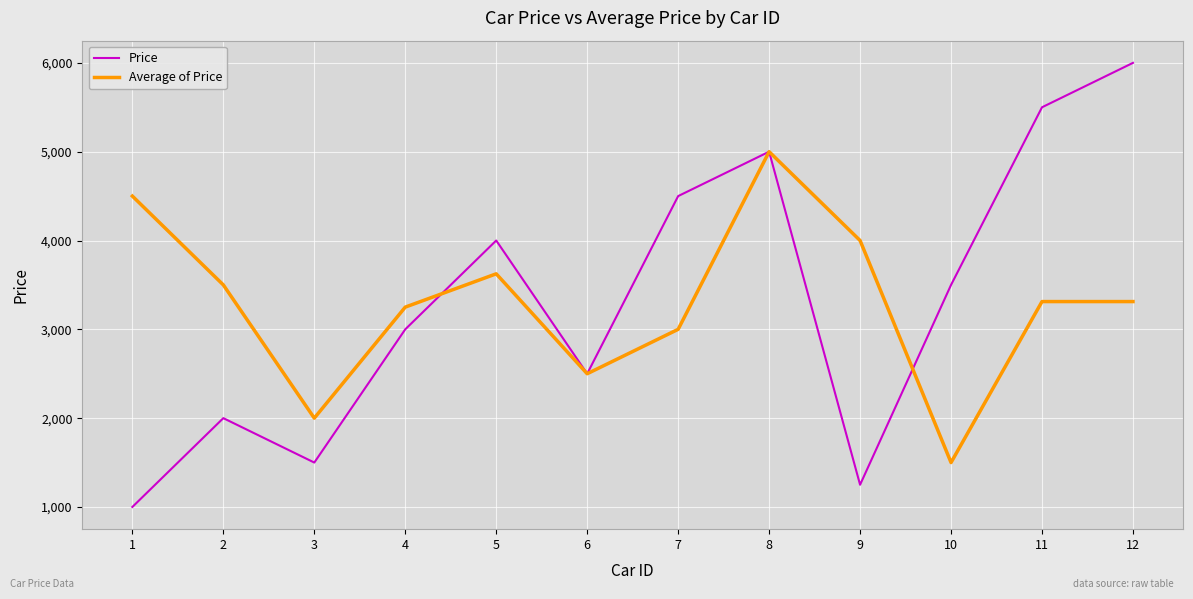

How many interior local valleys does the Price series have?

3